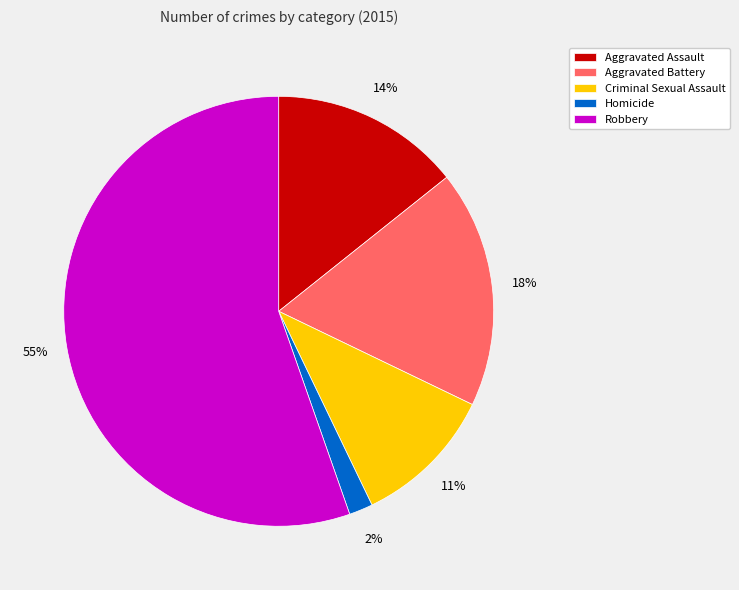

To the nearest percent, what is the average slice percentage?

20%